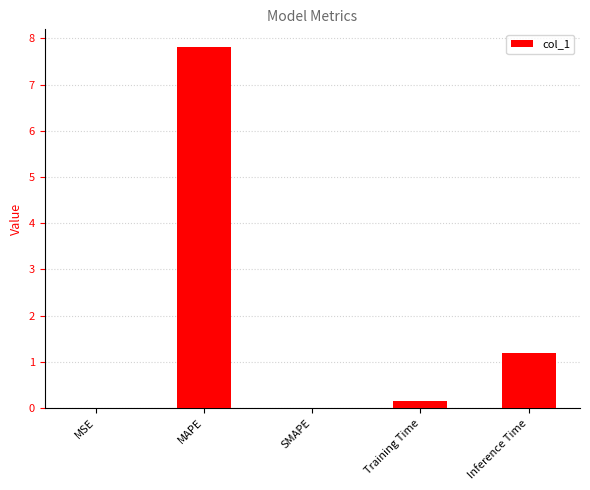

Where is the data nearest to the value 3?

Inference Time